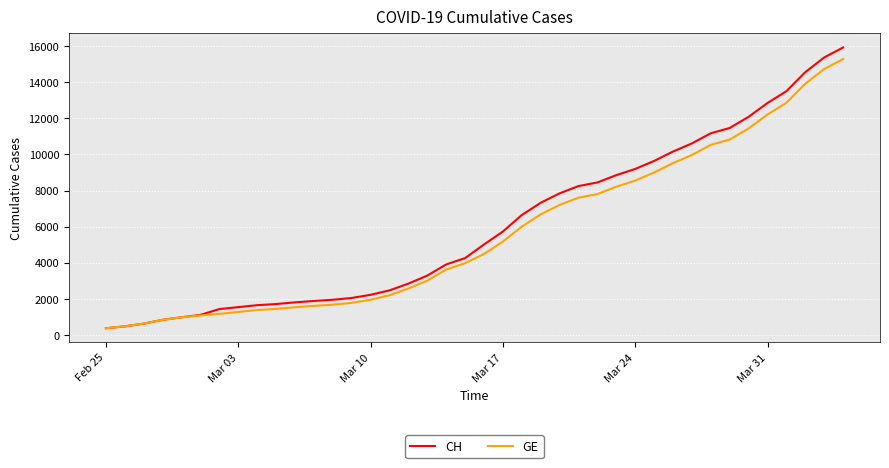

What is the minimum value for CH?

375